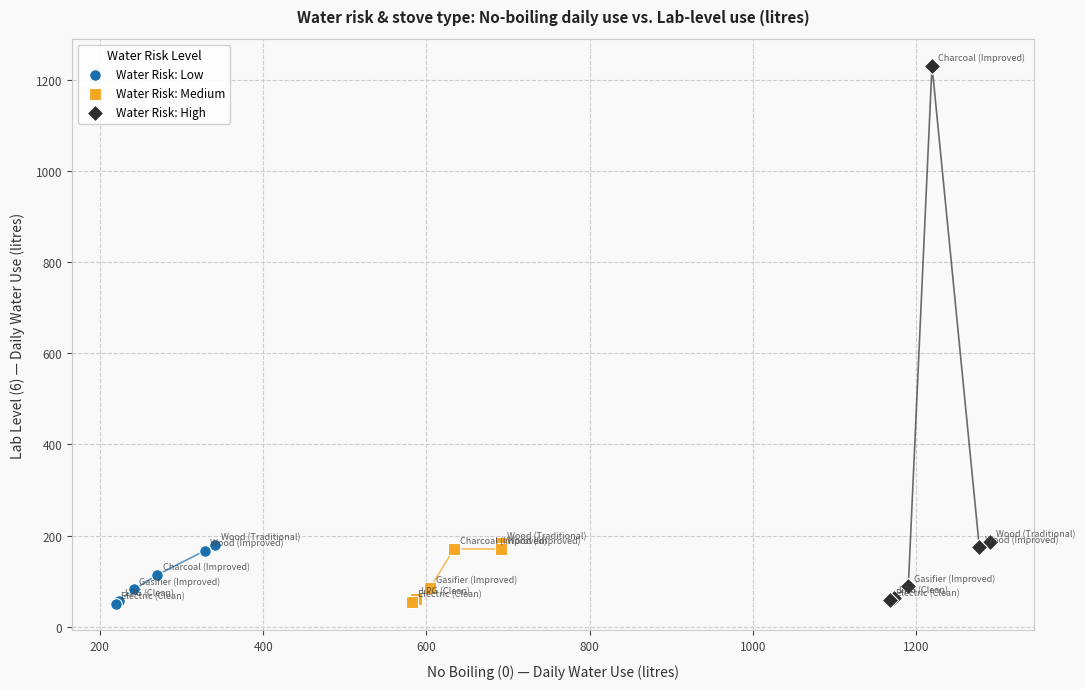

Which series contains the highest Y value?

Water Risk: High